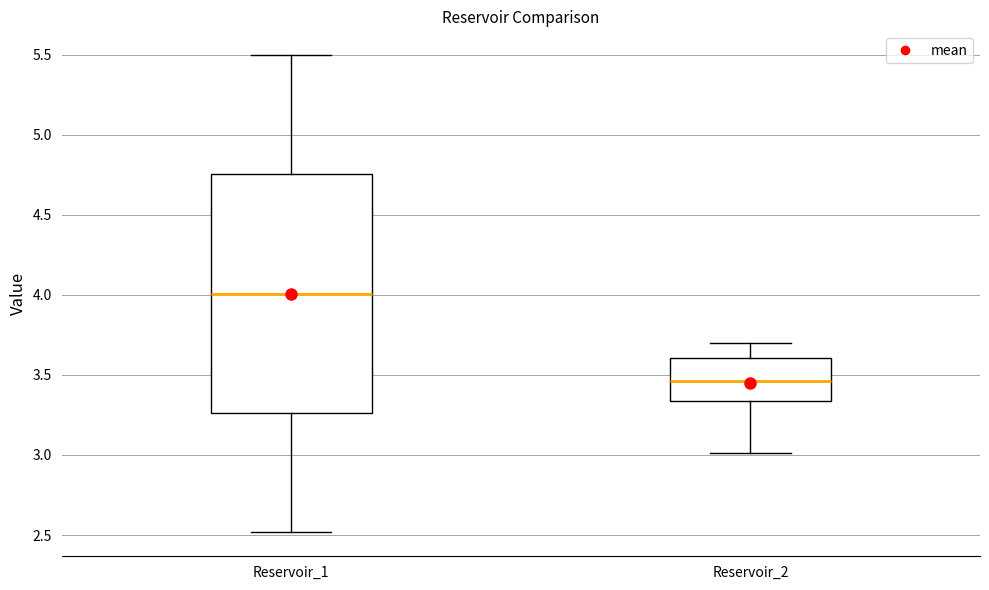

Which box has the highest median line?

Reservoir_1